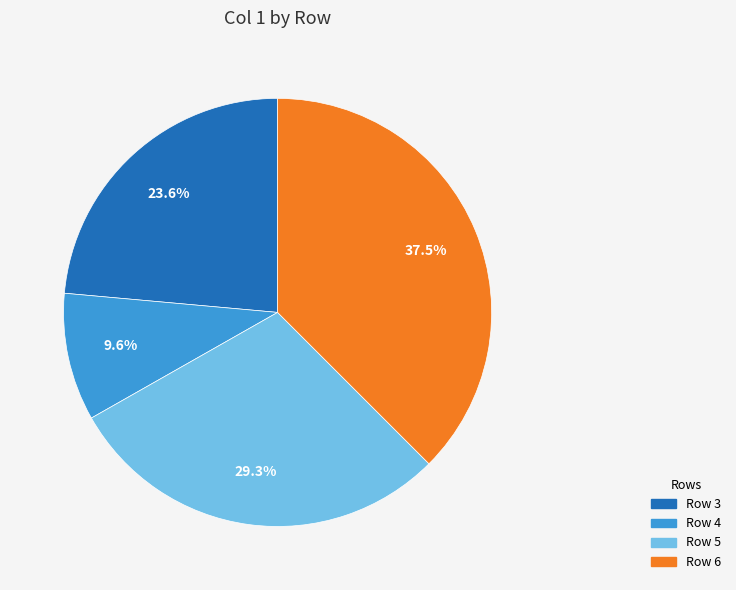

How many segments does this pie chart have?

4